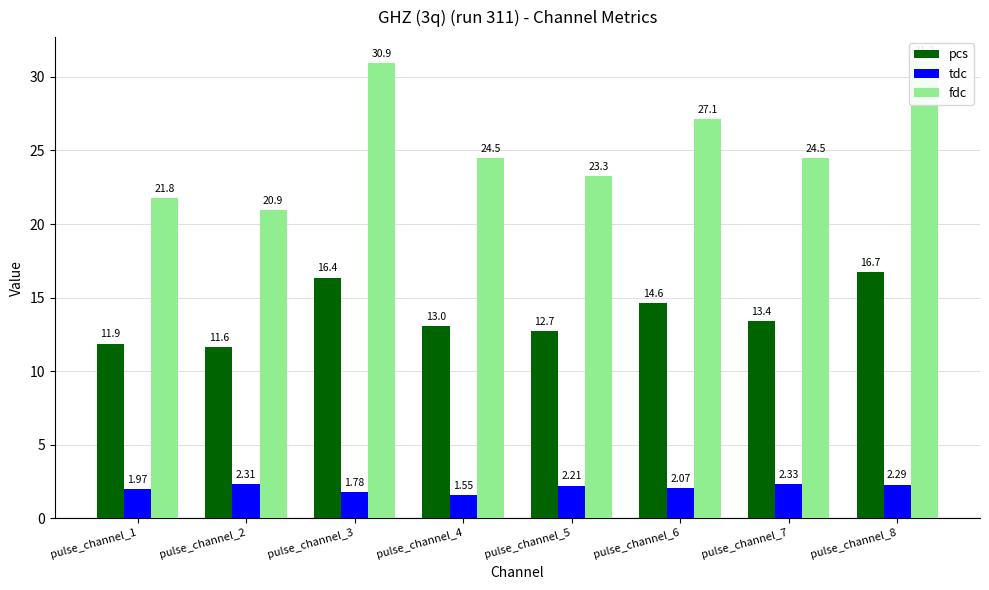

At how many categories does at least one series exceed 18?

8